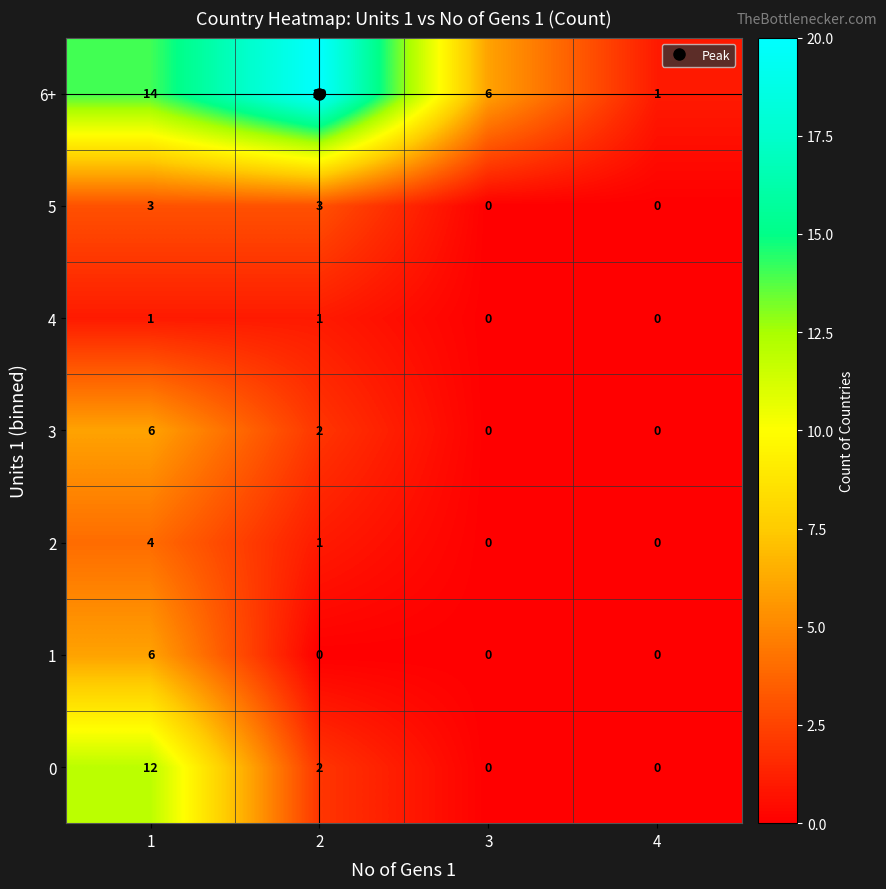

Count the number of categories in the chart.

4